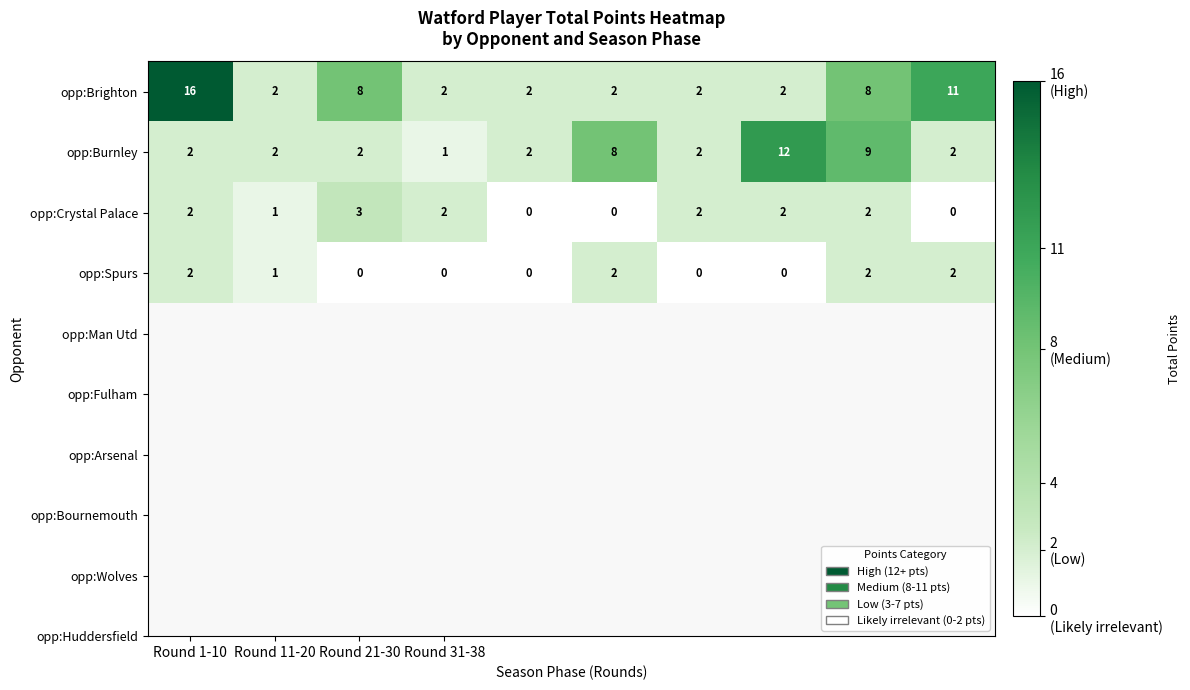

Count the opp:Crystal Palace values in the range 0 to 2.

9